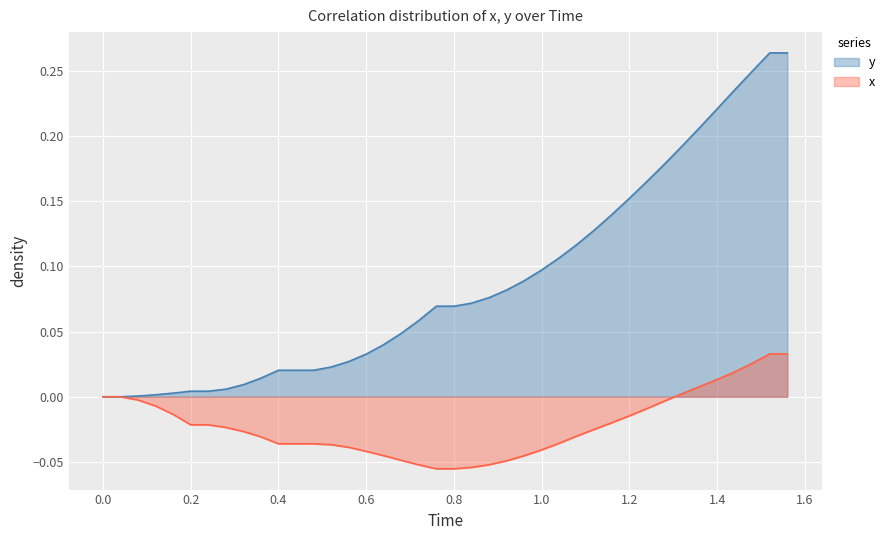

Which series has the largest total across all categories?

y